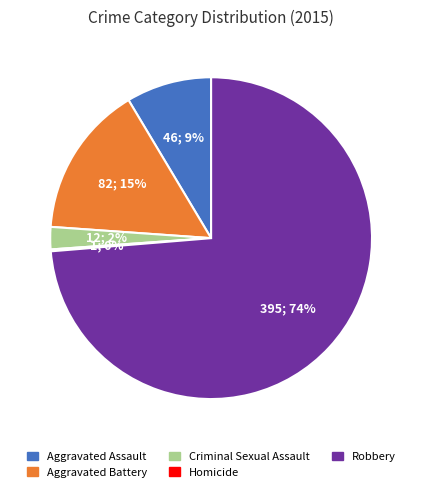

To the nearest percent, what percentage of the pie is Criminal Sexual Assault?

2%